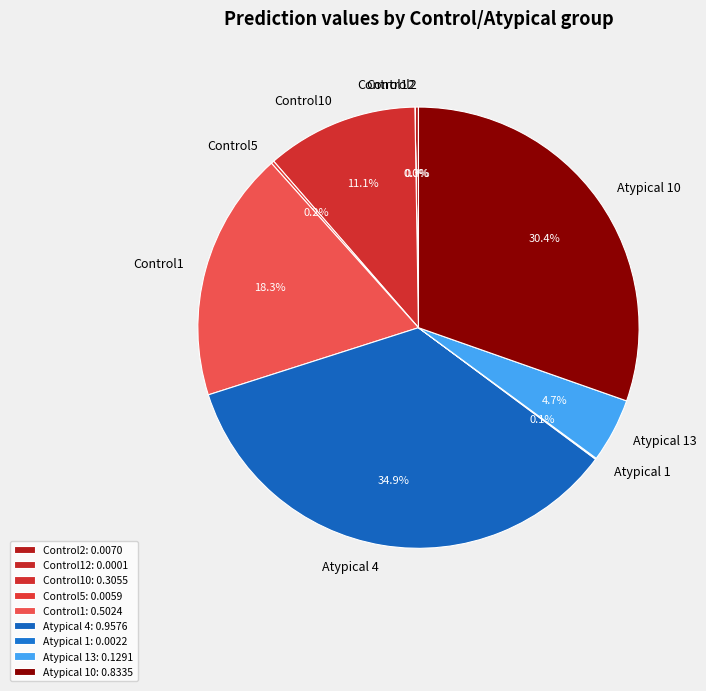

What portion of the pie excludes Control1?

81.7%